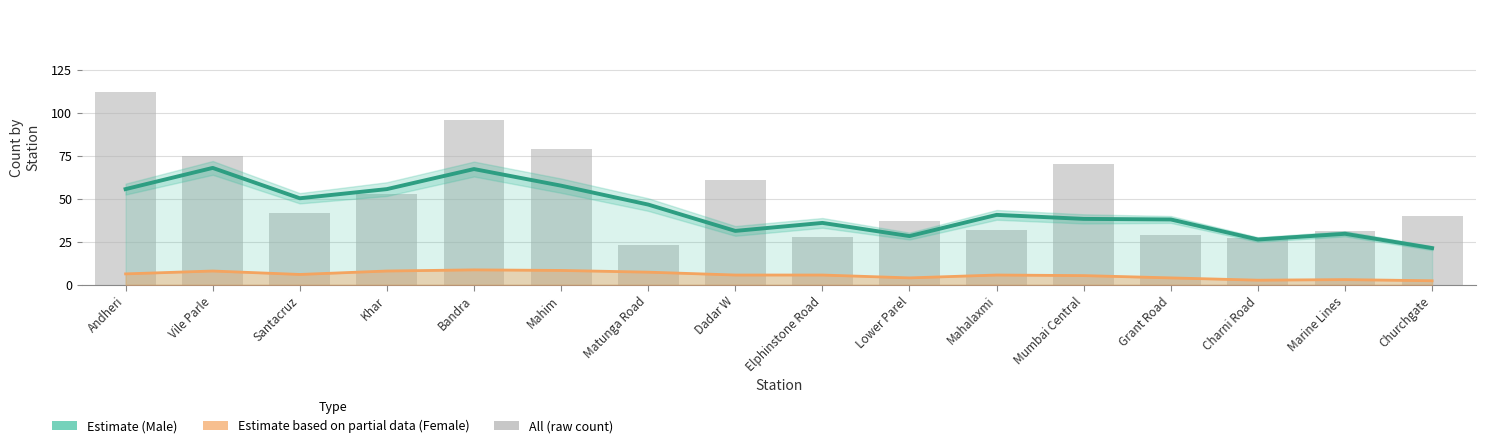

Count the number of data series in this chart.

3